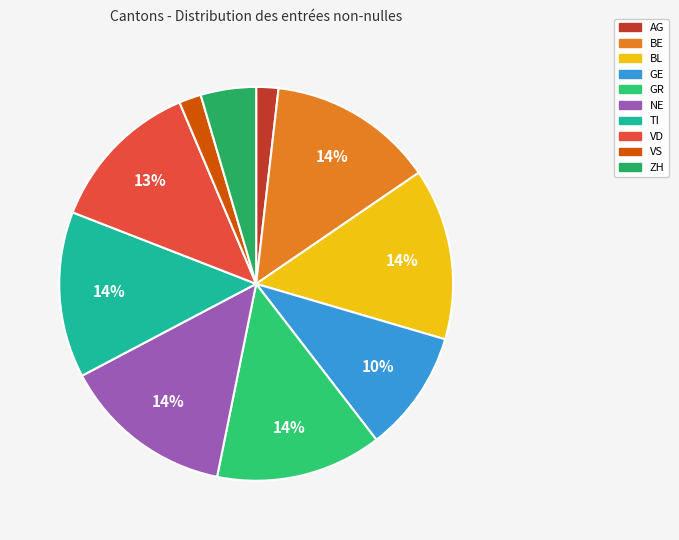

To the nearest percent, what is the difference between the largest and smallest slice percentages?

12%